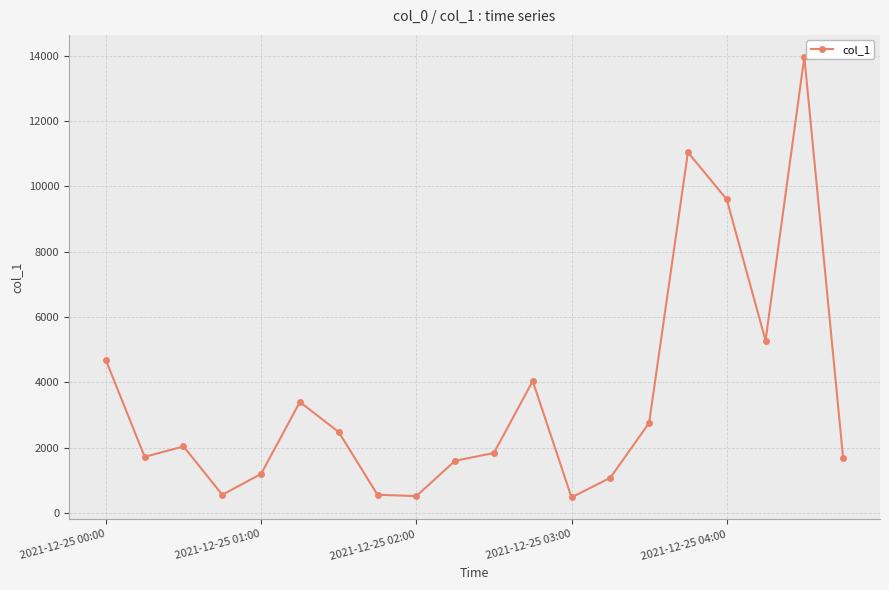

What is the greatest value displayed?

13960